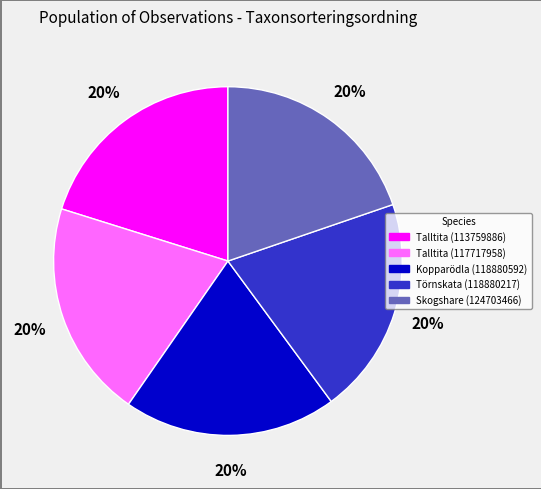

Does any single category account for the majority?

No